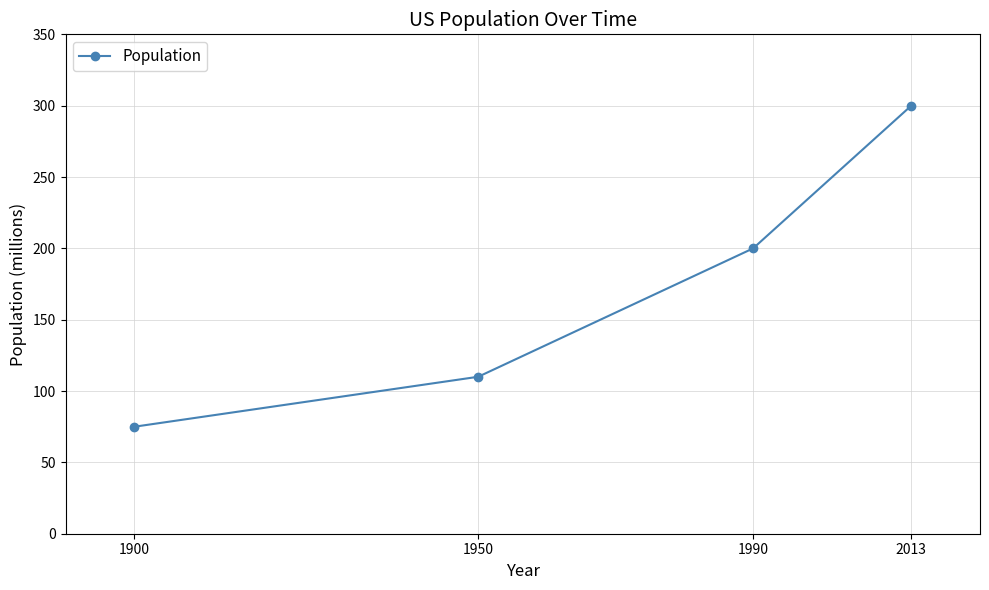

Which label corresponds to the smallest value in the chart?

1900